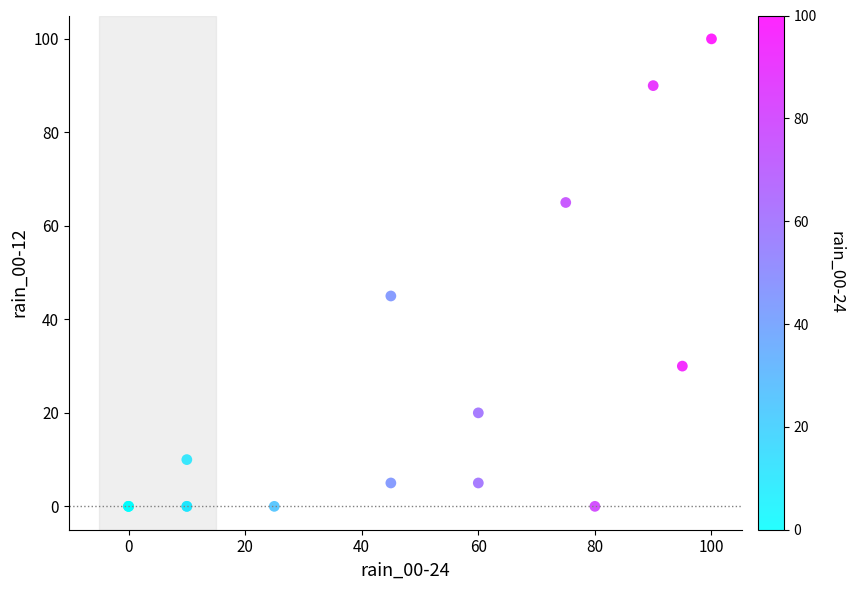

What Y value in the scatter plot is closest to 50?

45